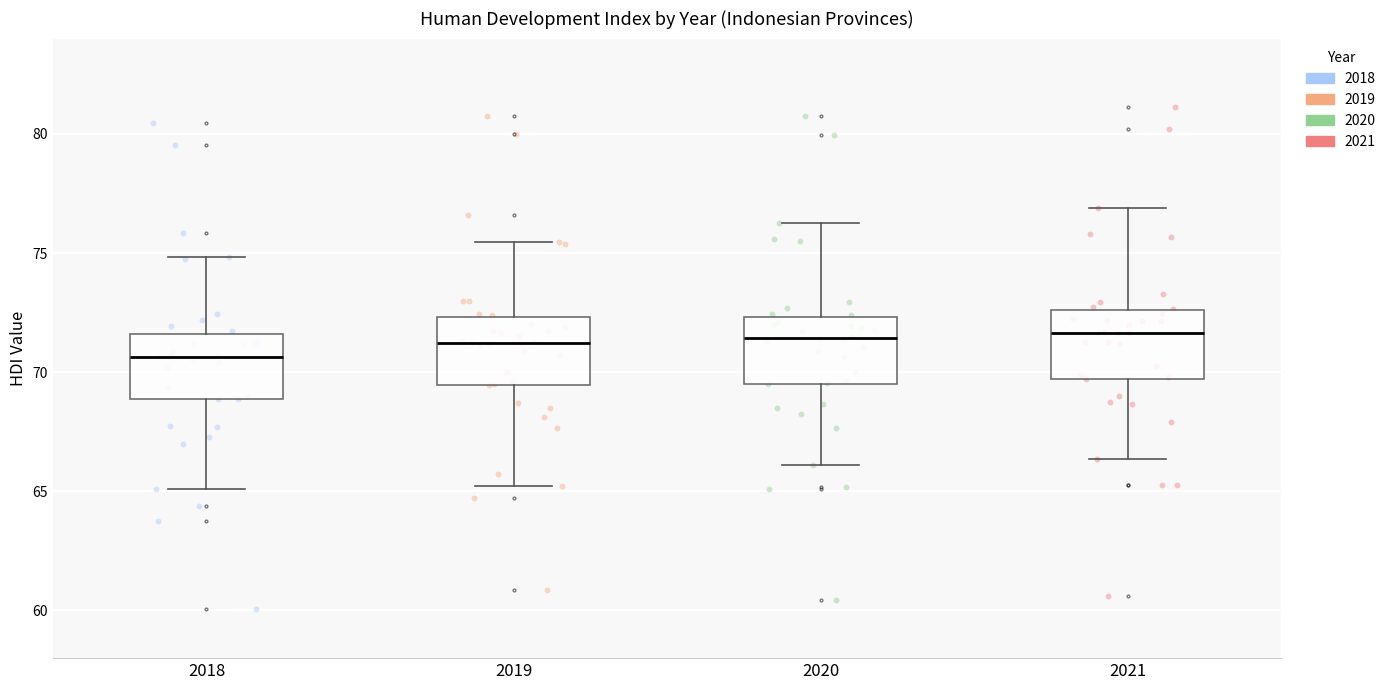

Reading left to right, read every box against the y-axis: the position of its median line, the range the box covers, and the ends of its whiskers. The values are not printed on the chart, so give them approximately, as read against the axis.

2018: median 70.5, box 69.0 to 71.5, whiskers 65.0 to 75.0
2019: median 71.0, box 69.5 to 72.5, whiskers 65.0 to 75.5
2020: median 71.5, box 69.5 to 72.5, whiskers 66.0 to 76.0
2021: median 71.5, box 69.5 to 72.5, whiskers 66.5 to 77.0